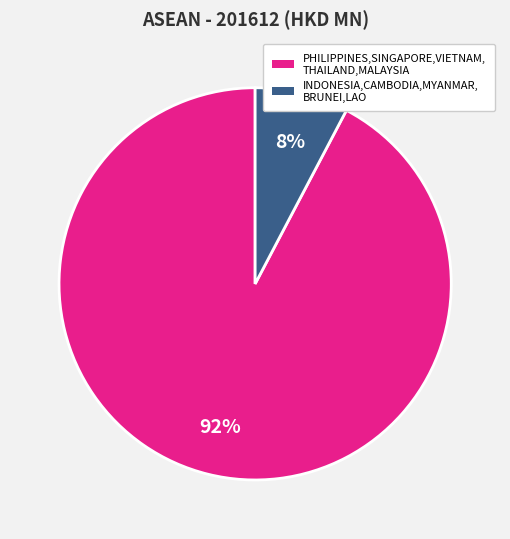

Is there any slice that represents more than half of the pie?

Yes